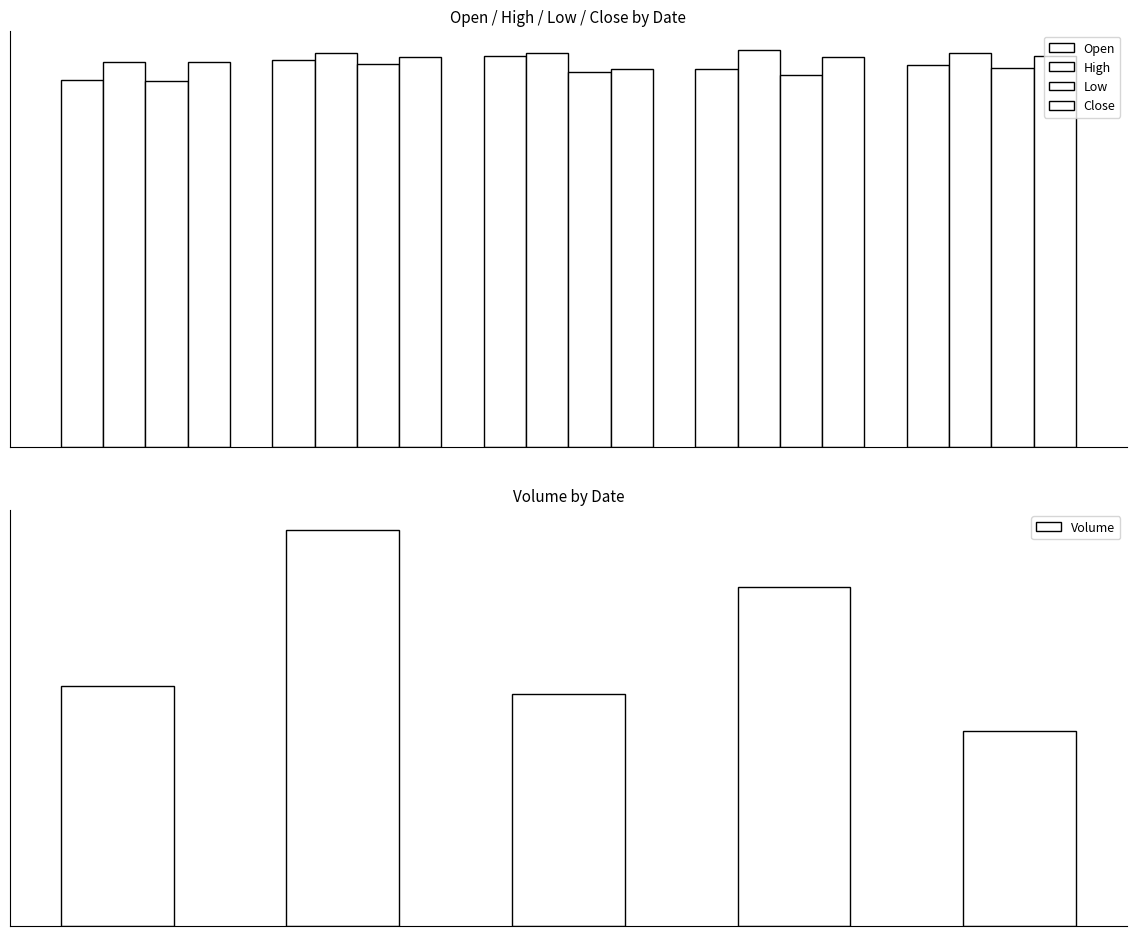

At how many categories does at least one series exceed 232376?

2